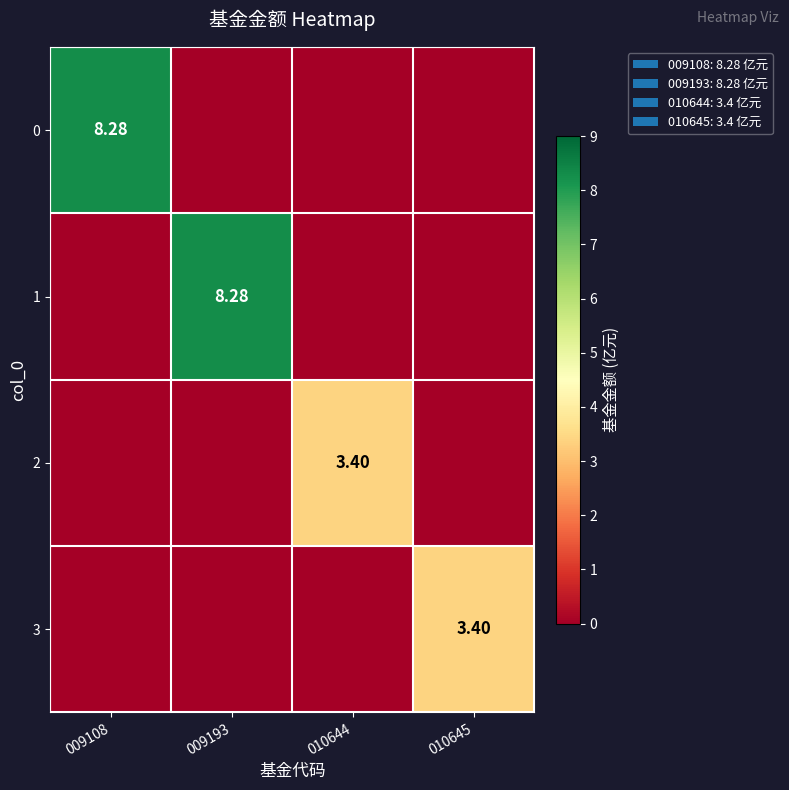

The value of 3 at 009193 is 2.2. True or false?

False